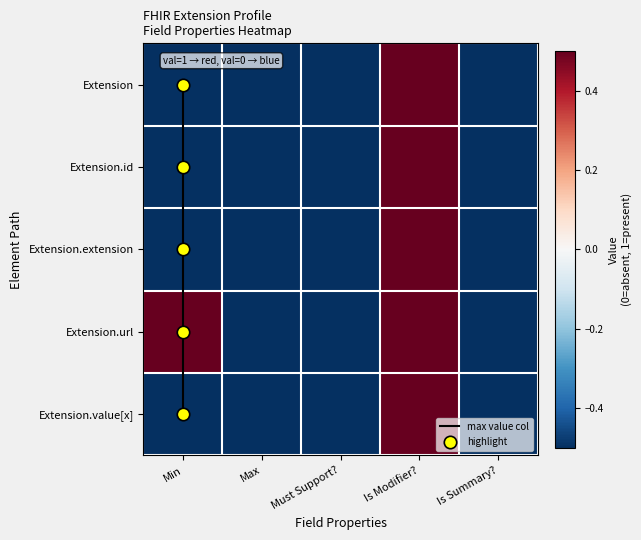

What is the maximum value for Extension.url?

0.5